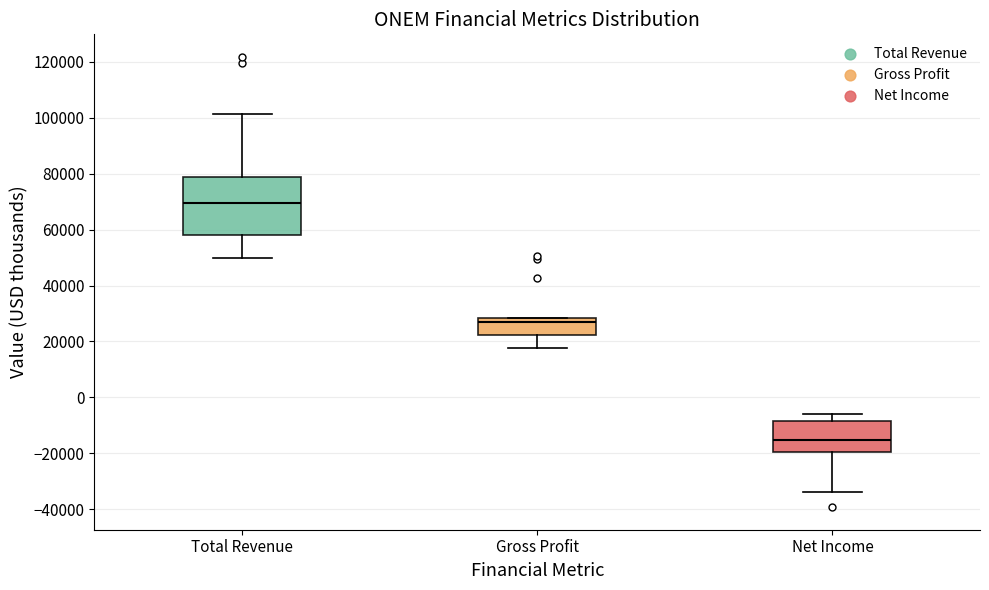

Reading left to right, transcribe this box plot: for each box, give where its median line is, the range the box spans, and where its two whiskers end, as read against the y-axis. The values are not printed on the chart, so give them approximately, as read against the axis.

Total Revenue: median 70000, box 58000 to 78000, whiskers 50000 to 102000
Gross Profit: median 26000, box 22000 to 28000, whiskers 18000 to 28000
Net Income: median -16000, box -20000 to -8000, whiskers -34000 to -6000